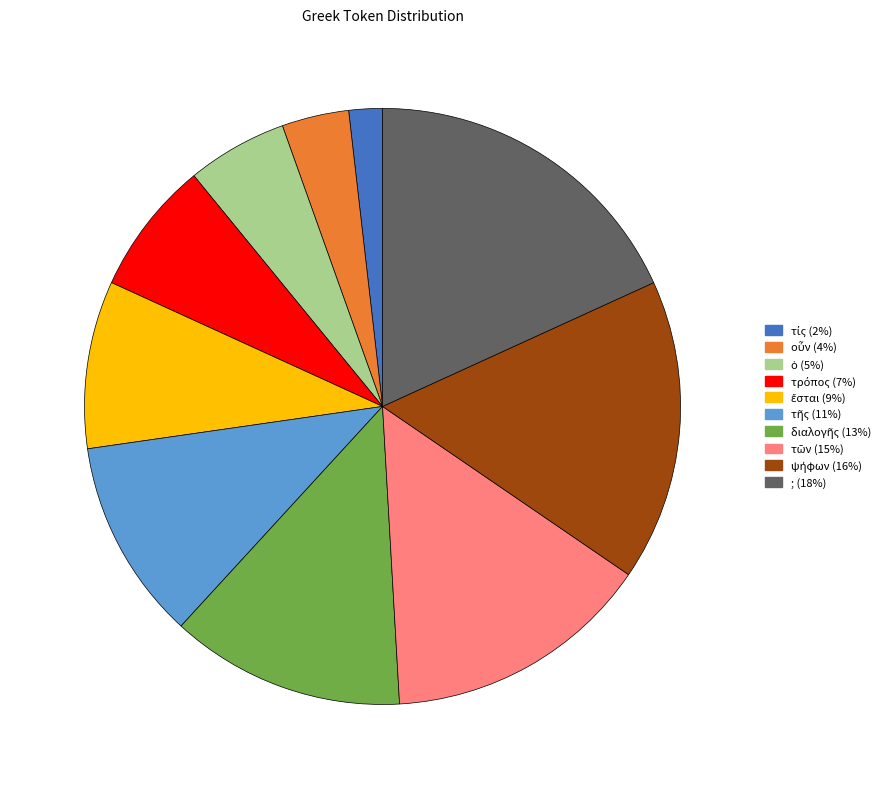

What is the largest slice in the pie chart?

;